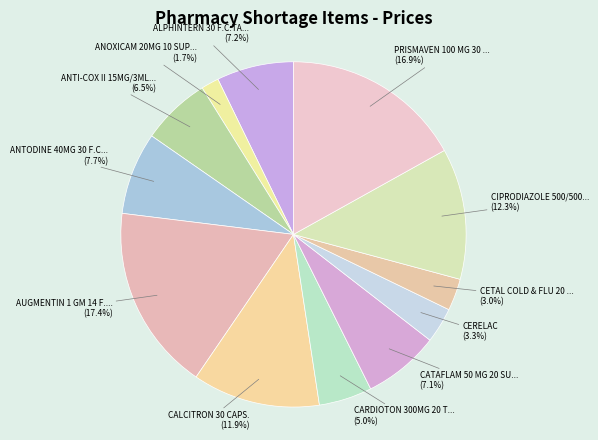

To the nearest percent, what is the average slice percentage?

8%